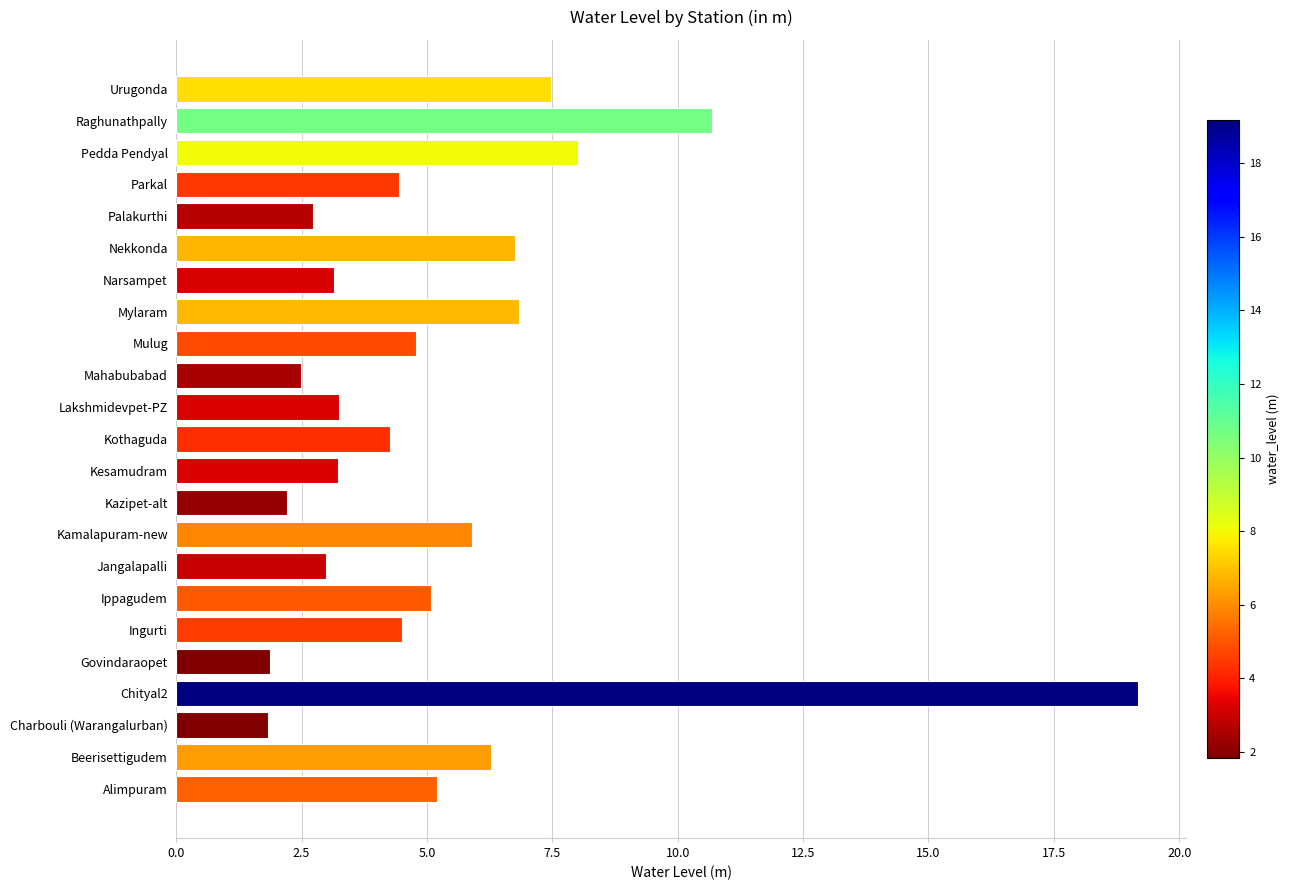

At which label is the value closest to 10?

Raghunathpally